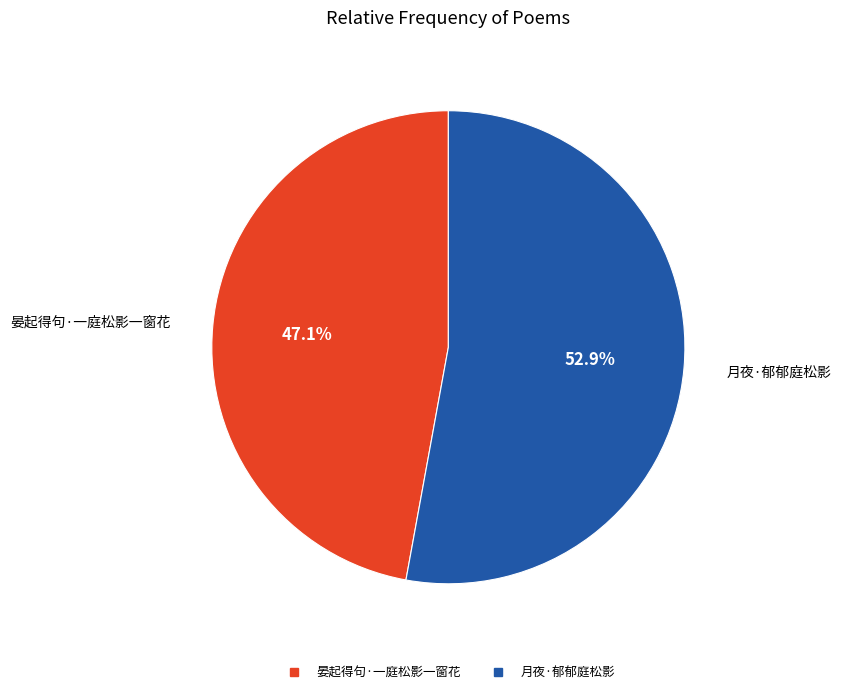

Do 月夜·郁郁庭松影 and 晏起得句·一庭松影一窗花 together represent more than half of the pie?

Yes